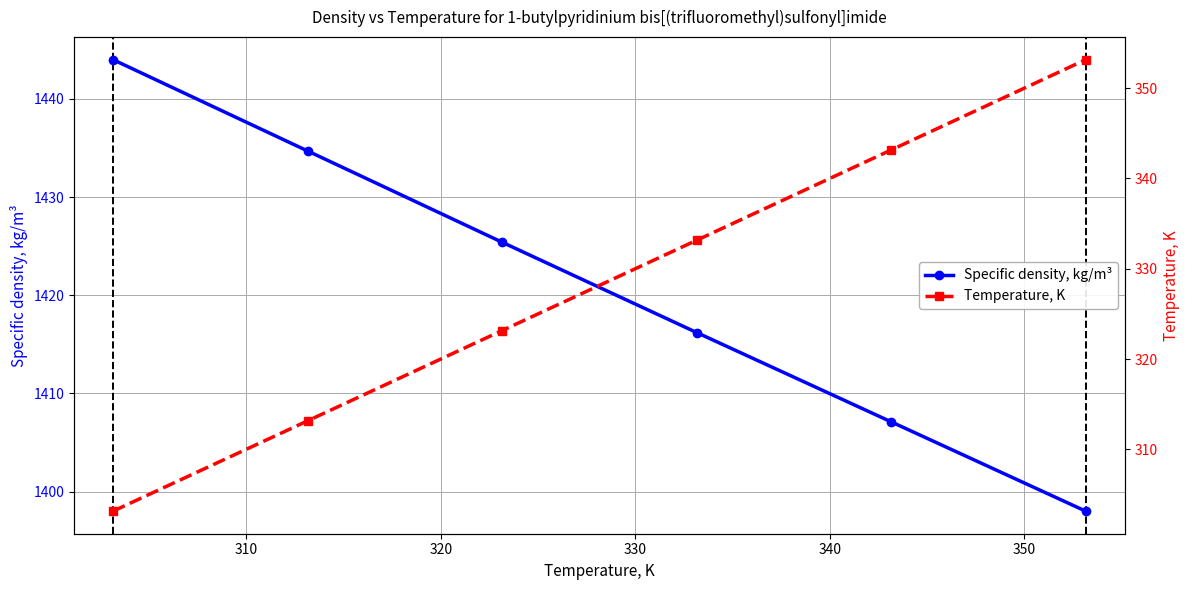

What is the value of the Specific density, kg/m³ point at the 3rd from the left?

1425.4